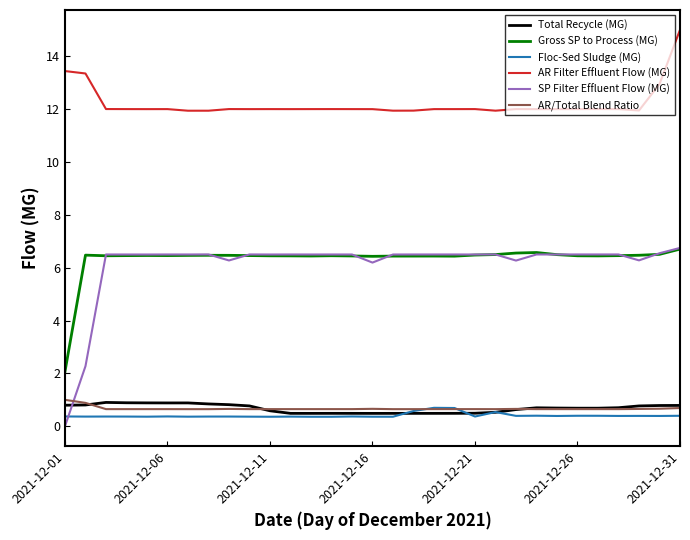

True or false: AR/Total Blend Ratio and Gross SP to Process (MG) intersect in this chart.

False